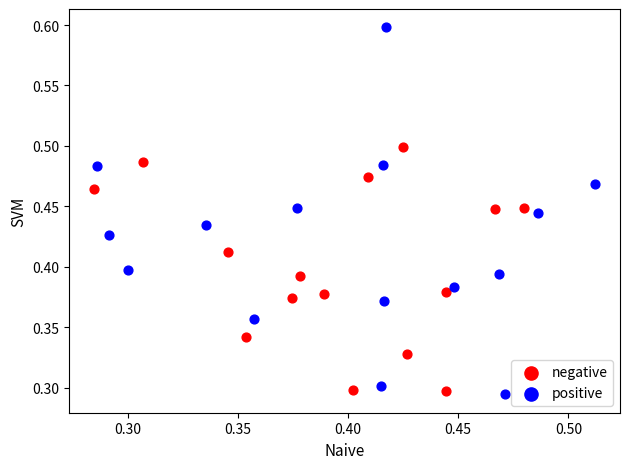

Which series reaches the maximum Y coordinate?

positive